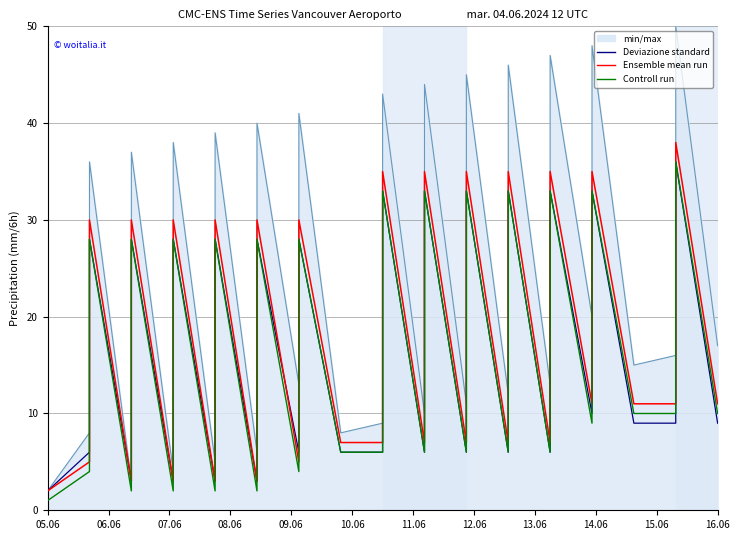

The Controll run series shows 18 at 16. True or false?

False